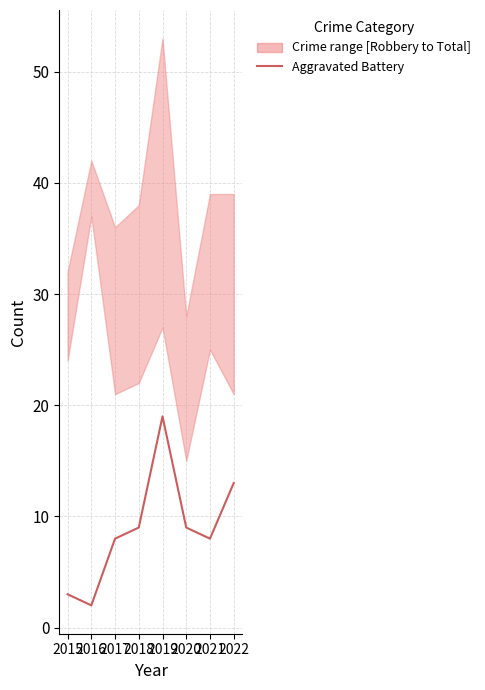

At which label is the value closest to 10?

2018